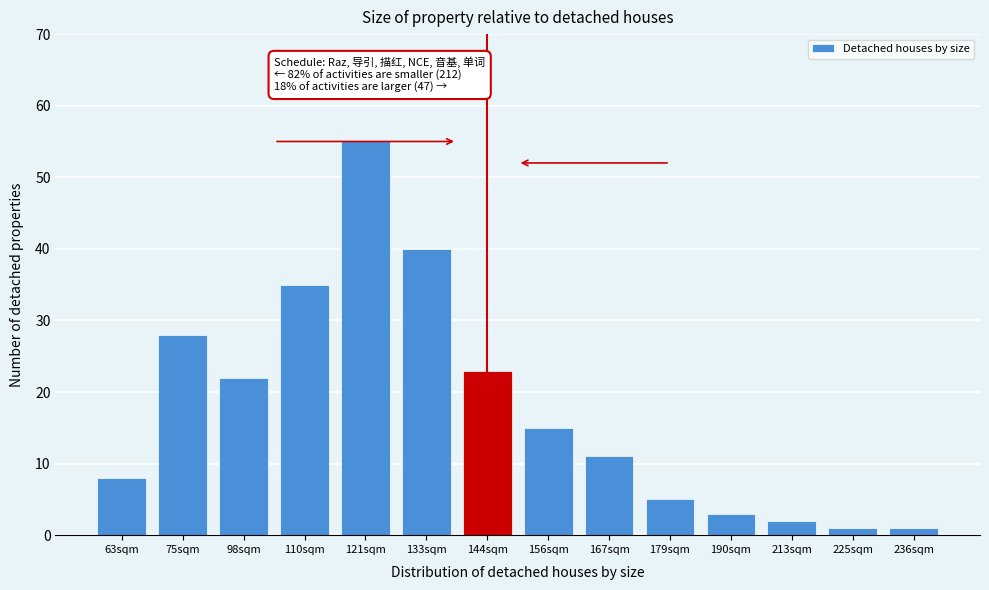

Reading left to right, transcribe all the data shown in this chart.

63sqm=8	75sqm=28	98sqm=22	110sqm=35	121sqm=55	133sqm=40	144sqm=23	156sqm=15	167sqm=11	179sqm=5	190sqm=3	213sqm=2	225sqm=1	236sqm=1